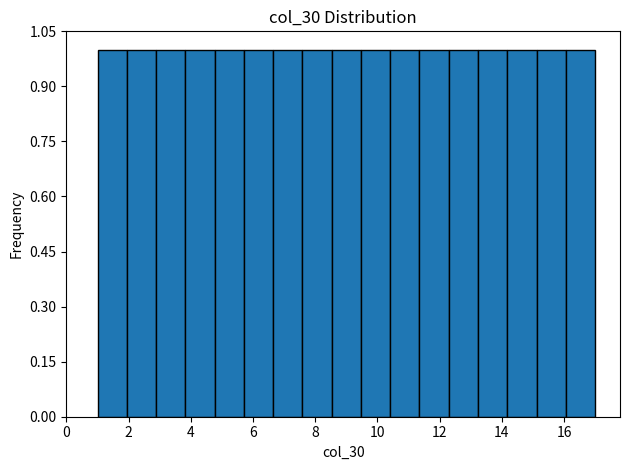

Reading left to right, list every bar in this chart as the range it spans on the x-axis followed by its height. Neither the bar edges nor the heights are printed on the chart, so give them approximately, as read against the axes.

1.0 to 2.0: 1
2.0 to 2.8: 1
2.8 to 3.8: 1
3.8 to 4.8: 1
4.8 to 5.8: 1
5.8 to 6.6: 1
6.6 to 7.6: 1
7.6 to 8.6: 1
8.6 to 9.4: 1
9.4 to 10.4: 1
10.4 to 11.4: 1
11.4 to 12.2: 1
12.2 to 13.2: 1
13.2 to 14.2: 1
14.2 to 15.2: 1
15.2 to 16.0: 1
16.0 to 17.0: 1